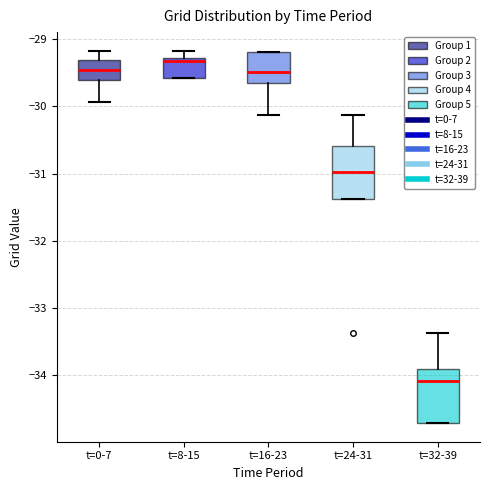

Reading left to right, read every box against the y-axis: the position of its median line, the range the box covers, and the ends of its whiskers. The values are not printed on the chart, so give them approximately, as read against the axis.

t=0-7: median -29.5, box -29.6 to -29.3, whiskers -29.9 to -29.2
t=8-15: median -29.3 (just below the box's upper edge), box -29.6 to -29.3, whiskers -29.6 to -29.2
t=16-23: median -29.5, box -29.7 to -29.2, whiskers -30.1 to -29.2
t=24-31: median -31.0, box -31.4 to -30.6, whiskers -31.4 to -30.1
t=32-39: median -34.1, box -34.7 to -33.9, whiskers -34.7 to -33.4